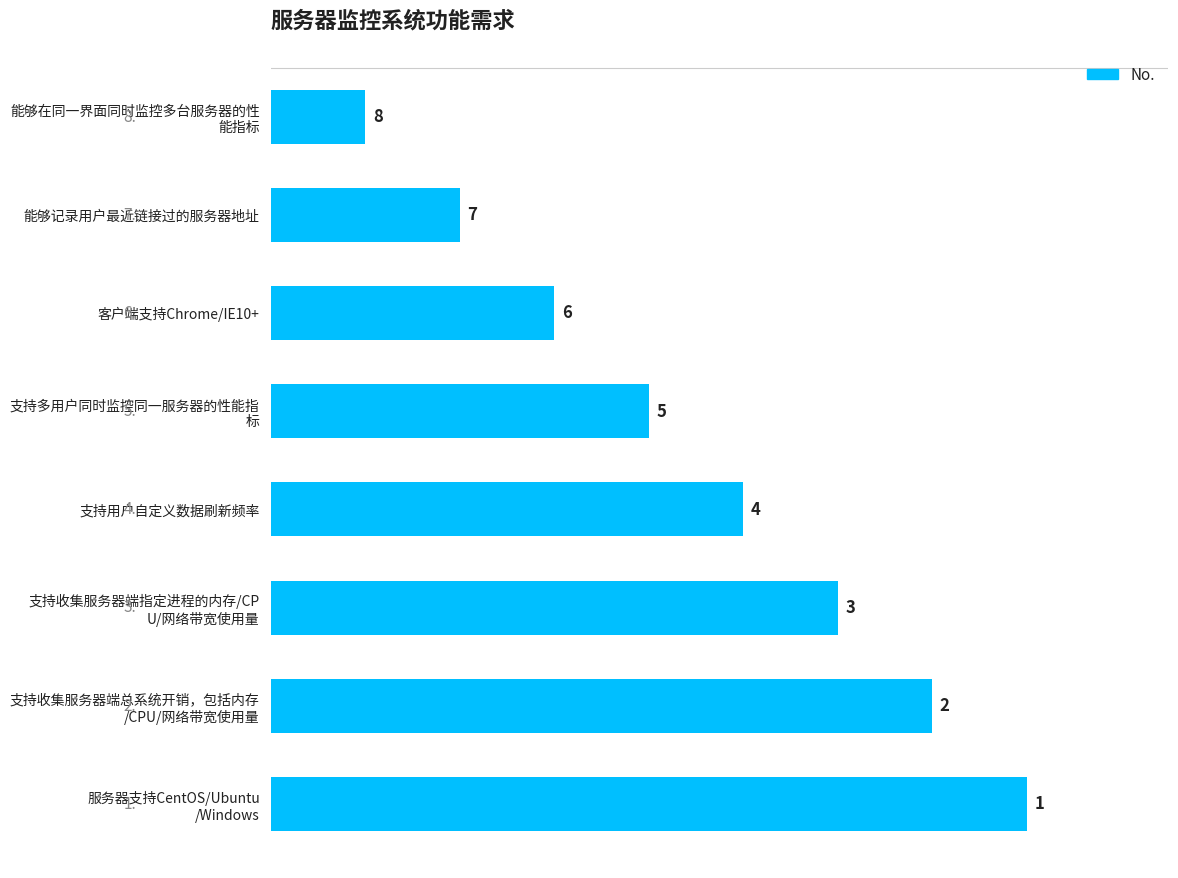

Reading bottom to top, list all the values displayed in this chart.

8	7	6	5	4	3	2	1